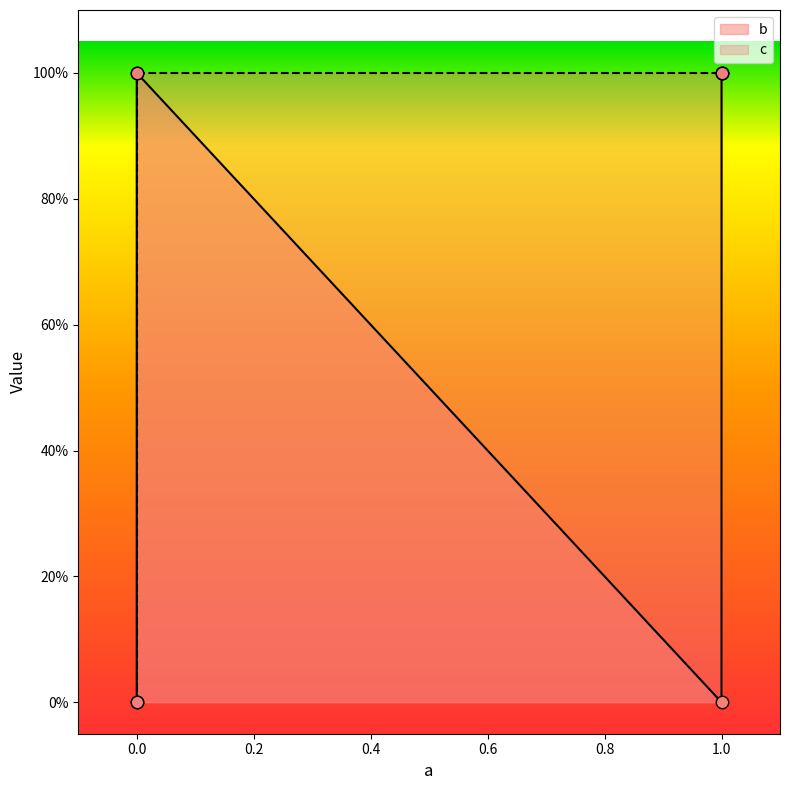

At how many categories does at least one series exceed 0?

3